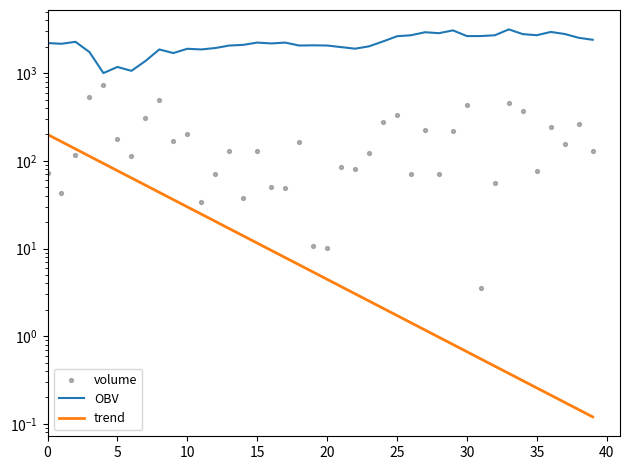

Which series has the largest Y range (max minus min)?

OBV